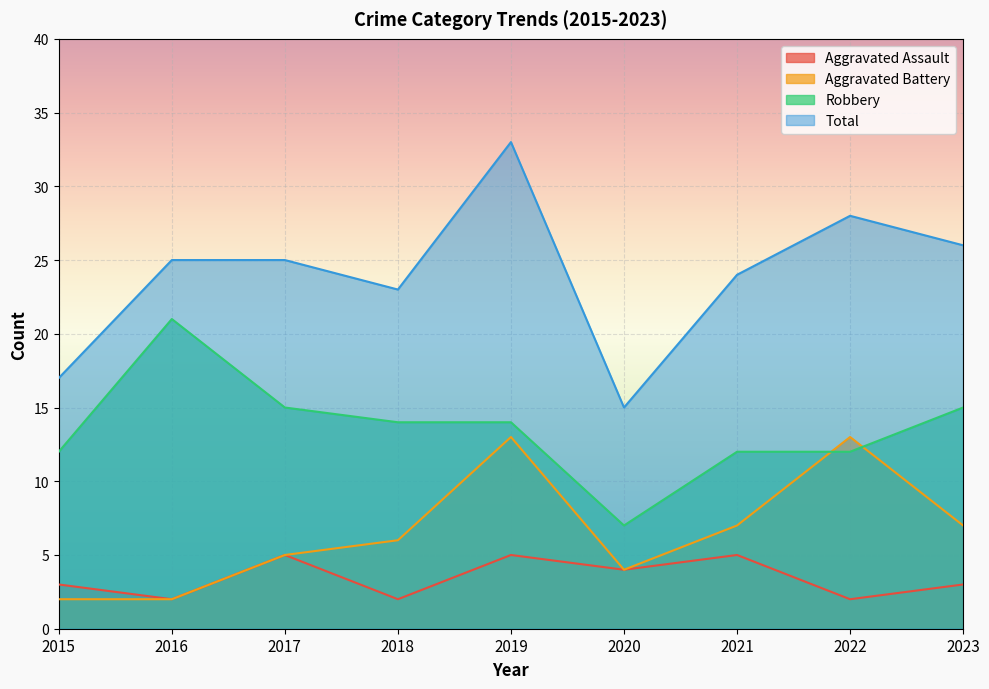

Does the chart display data point markers on the line(s)?

No